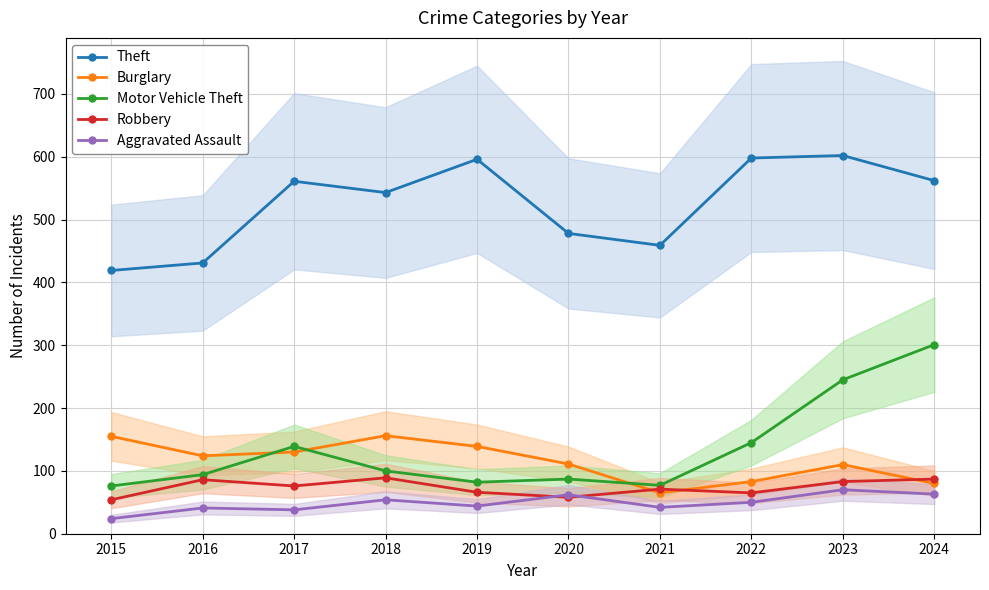

True or false: Aggravated Assault and Burglary intersect in this chart.

False